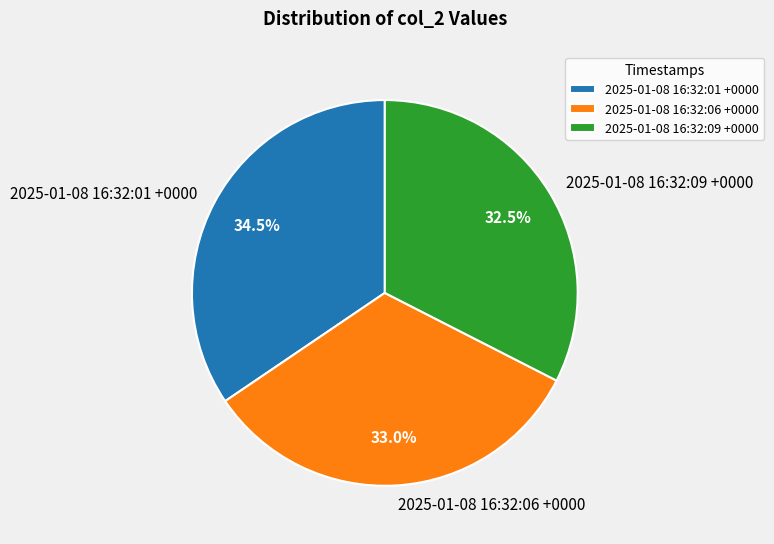

Which category has the biggest portion of the pie?

2025-01-08 16:32:01 +0000